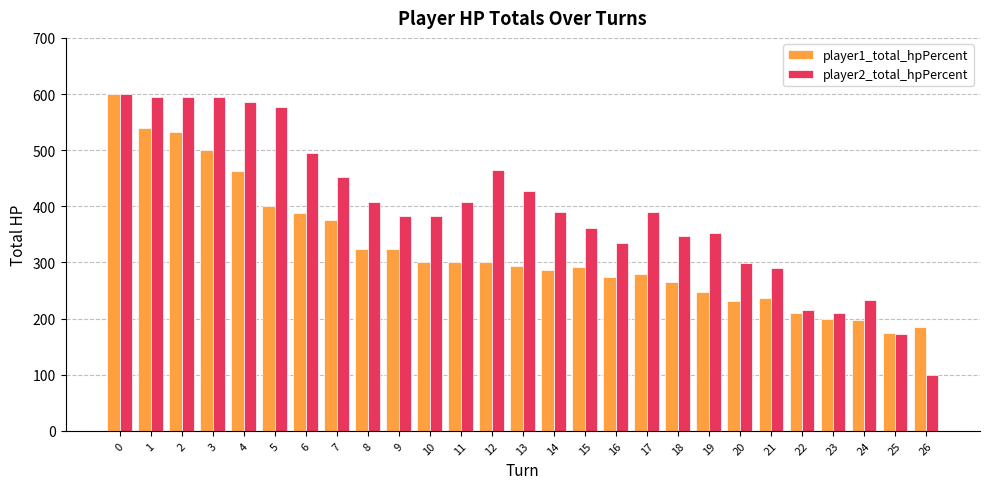

At 7, list the series in order from largest to smallest.

player2_total_hpPercent, player1_total_hpPercent